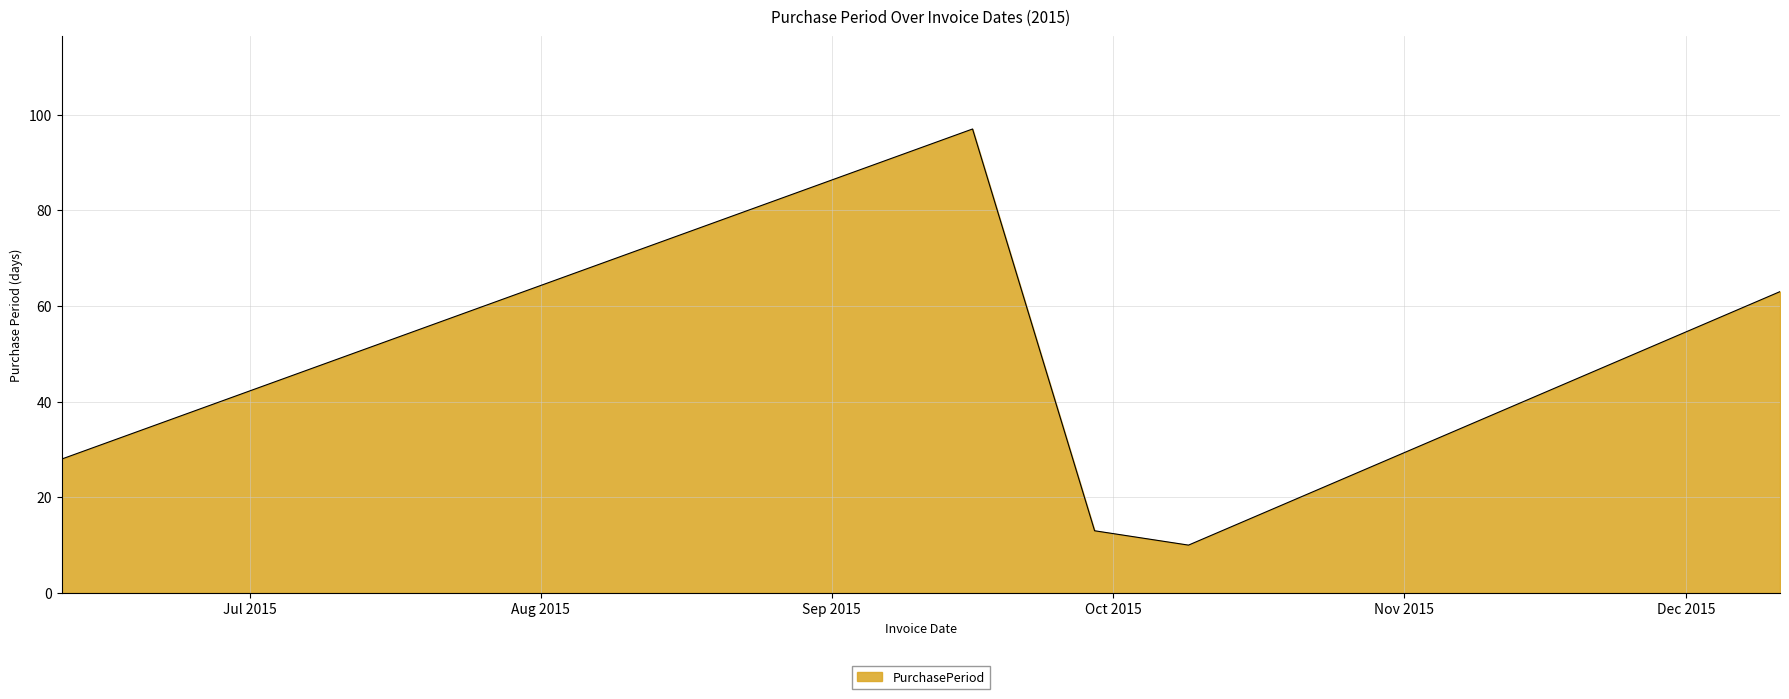

Count the number of data series in this chart.

1